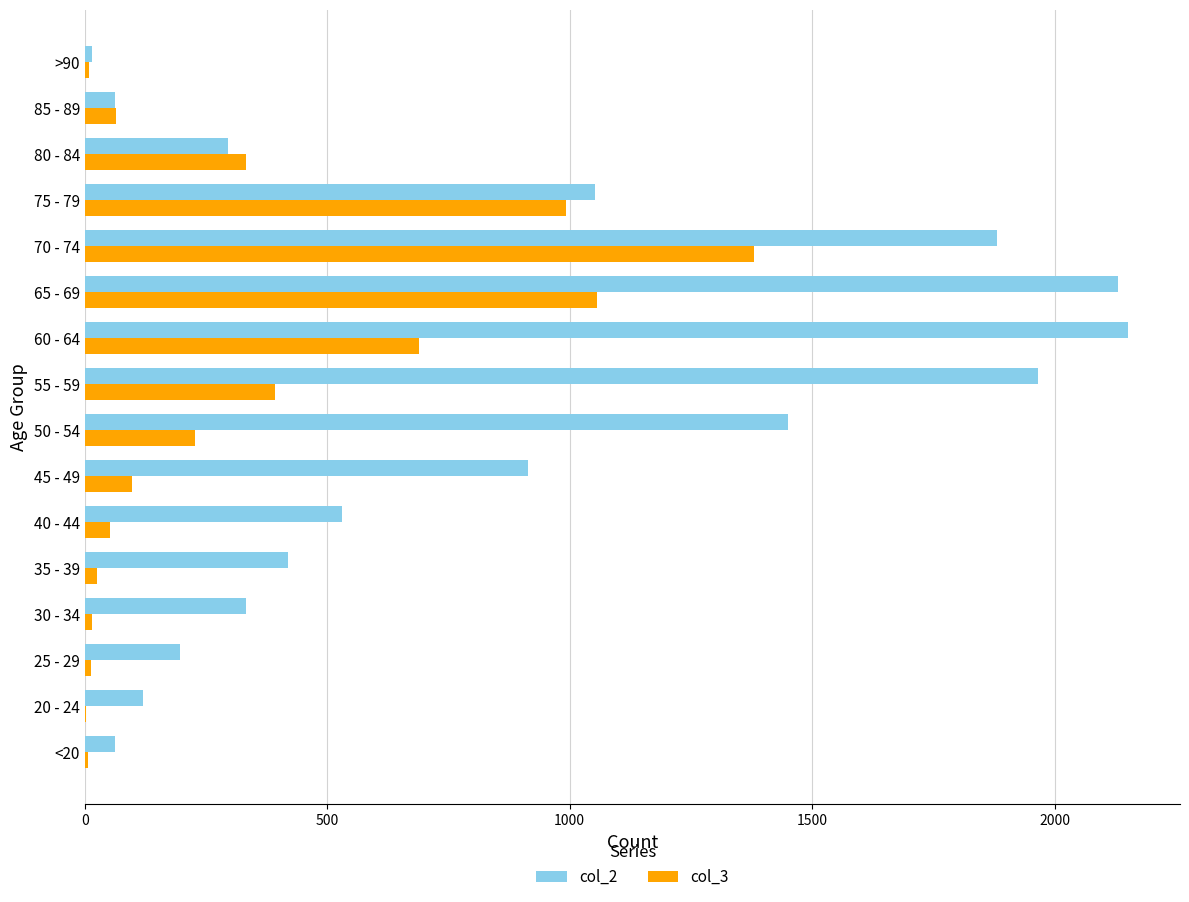

Is the value of col_3 at >90 greater than the value of col_2 at <20?

No